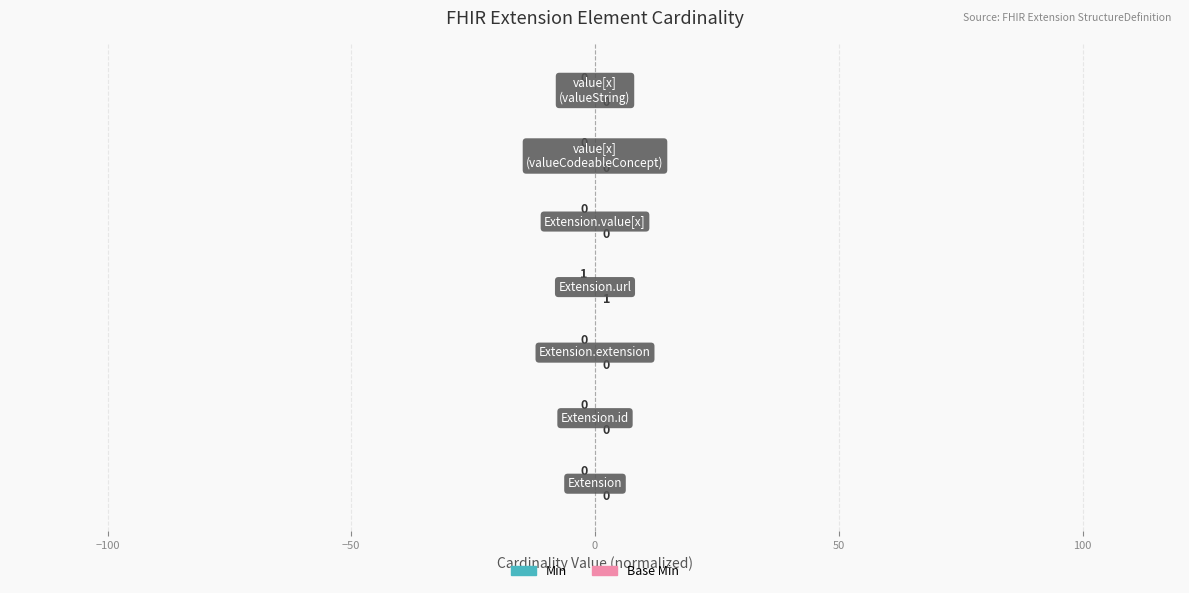

Reading left to right, what are all the values shown in this chart?

Min: −150=0.0	−100=0.0	−50=0.0	0=-0.1	50=0.0	100=0.0	150=0.0
Base Min: −150=0.0	−100=0.0	−50=0.0	0=0.1	50=0.0	100=0.0	150=0.0